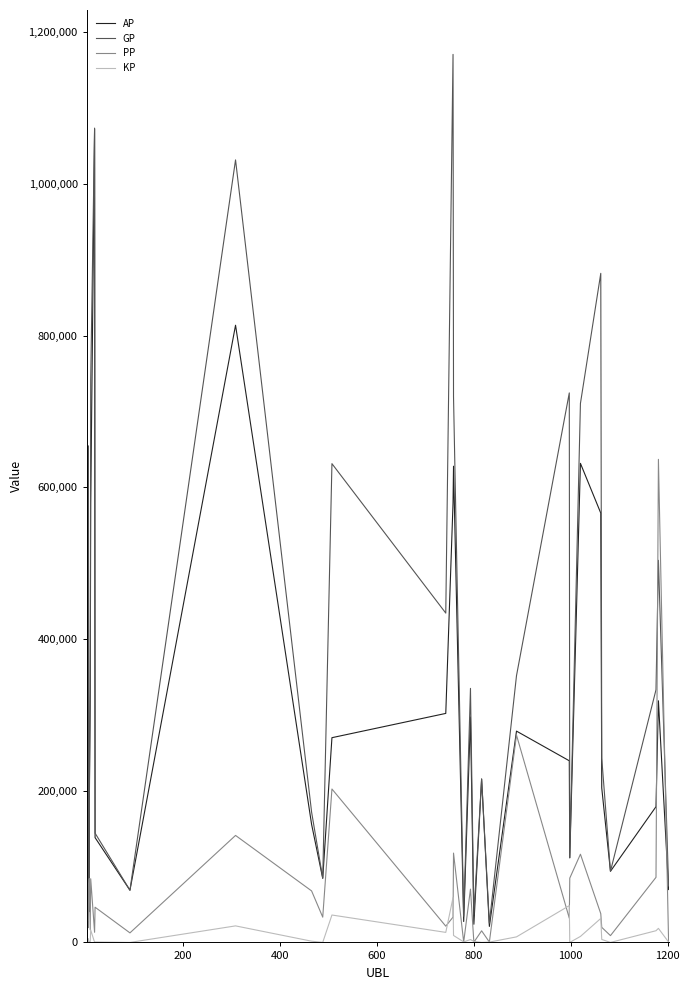

How many times do PP and GP cross each other?

5